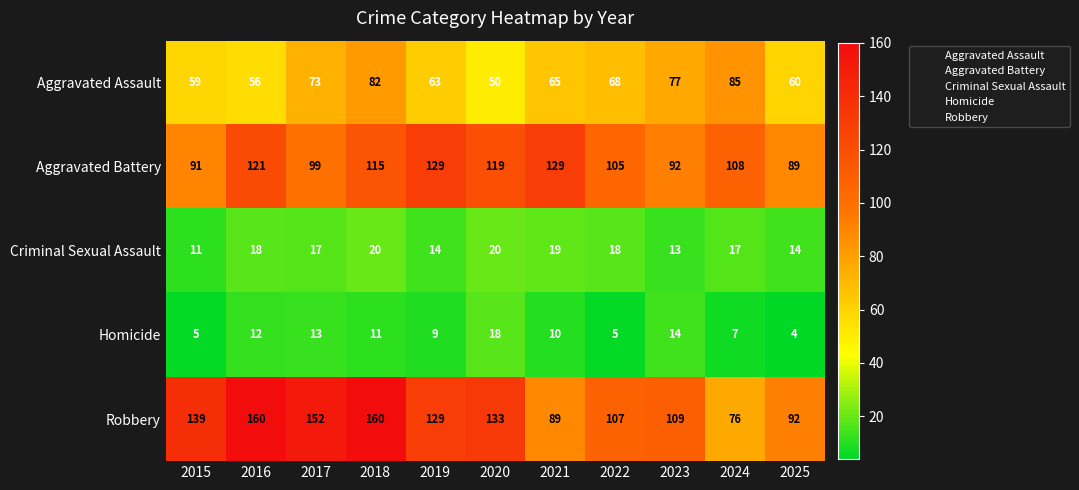

What is the lowest value of the Robbery series?

76